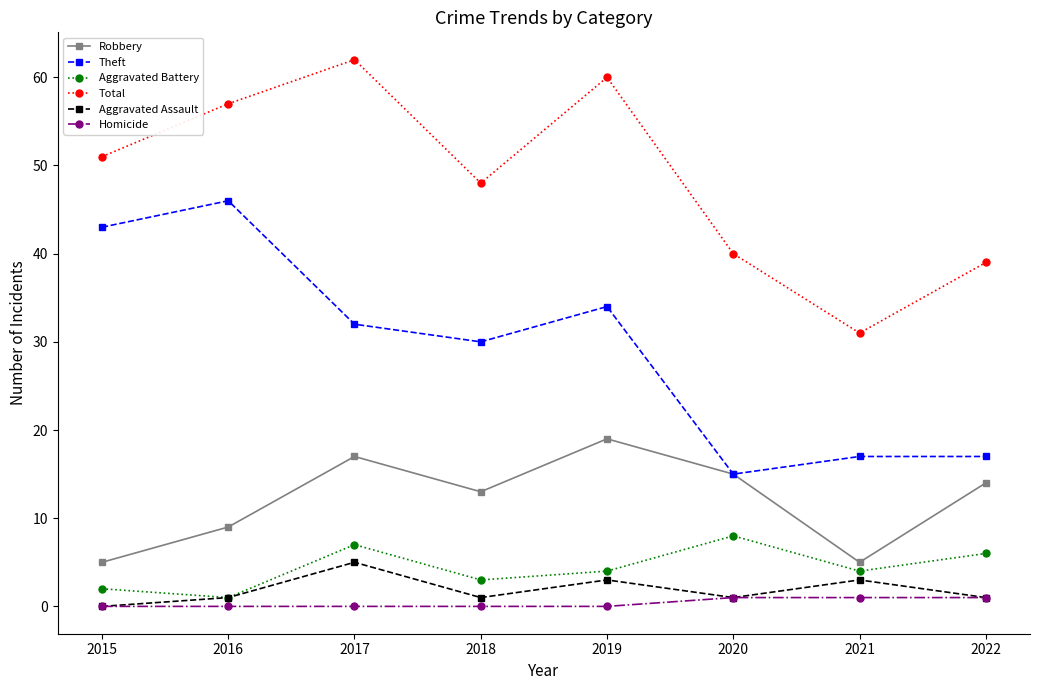

Is the value of Total at 2020 greater than the value of Aggravated Battery at 2022?

Yes